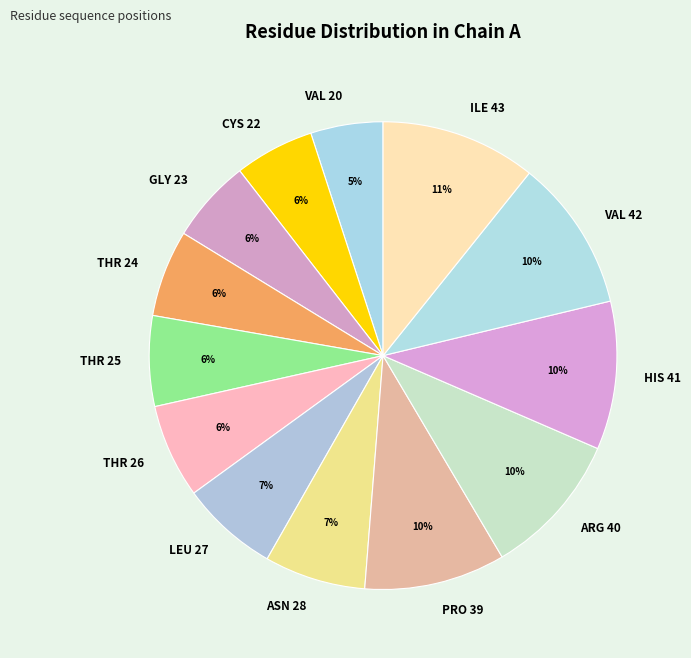

Is there any slice that represents more than half of the pie?

No